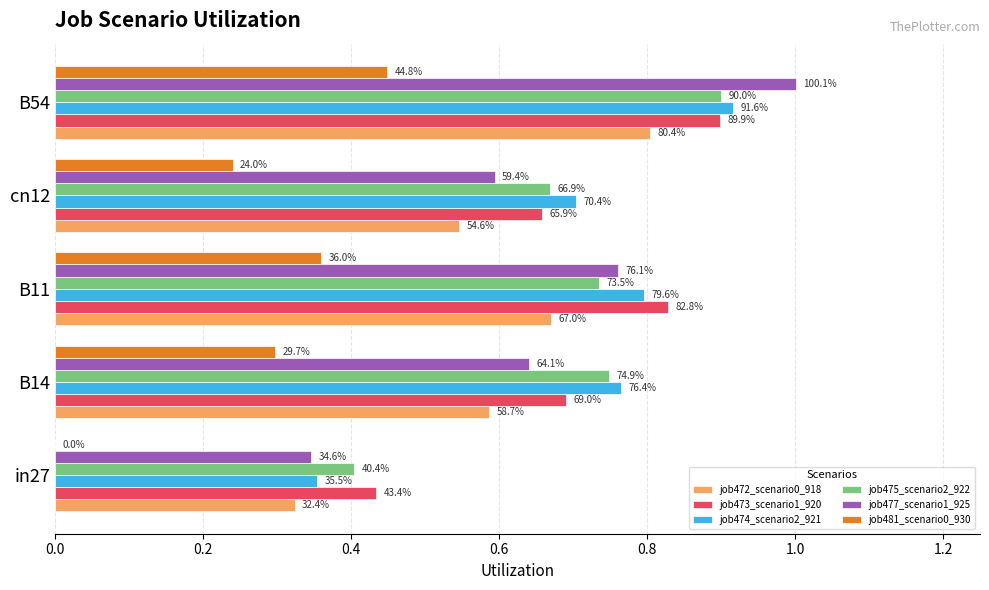

What is the value of the job474_scenario2_921 bar at the 3rd from the left?

0.8